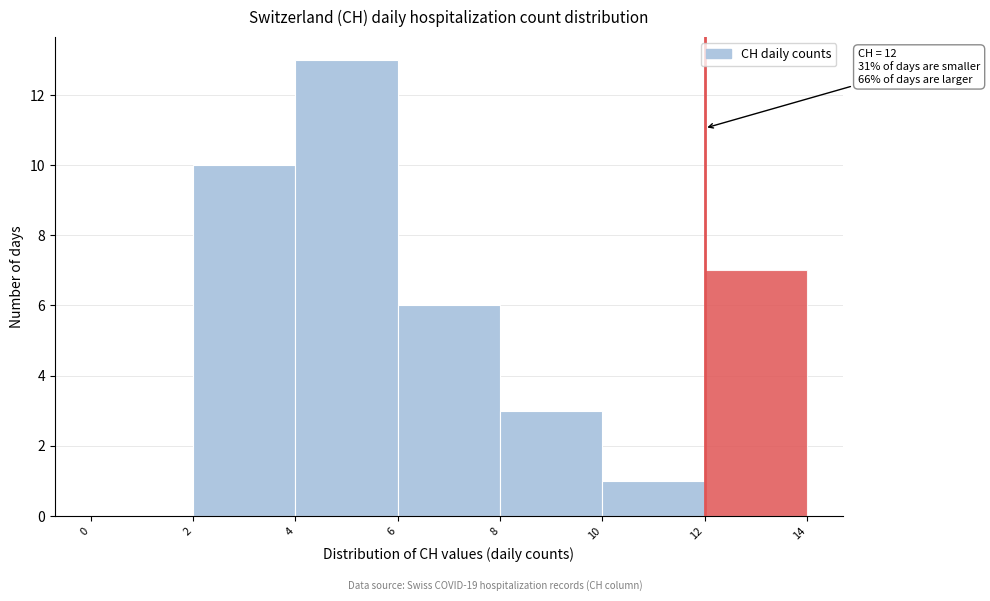

Which range on the x-axis has the tallest bar?

4 to 6